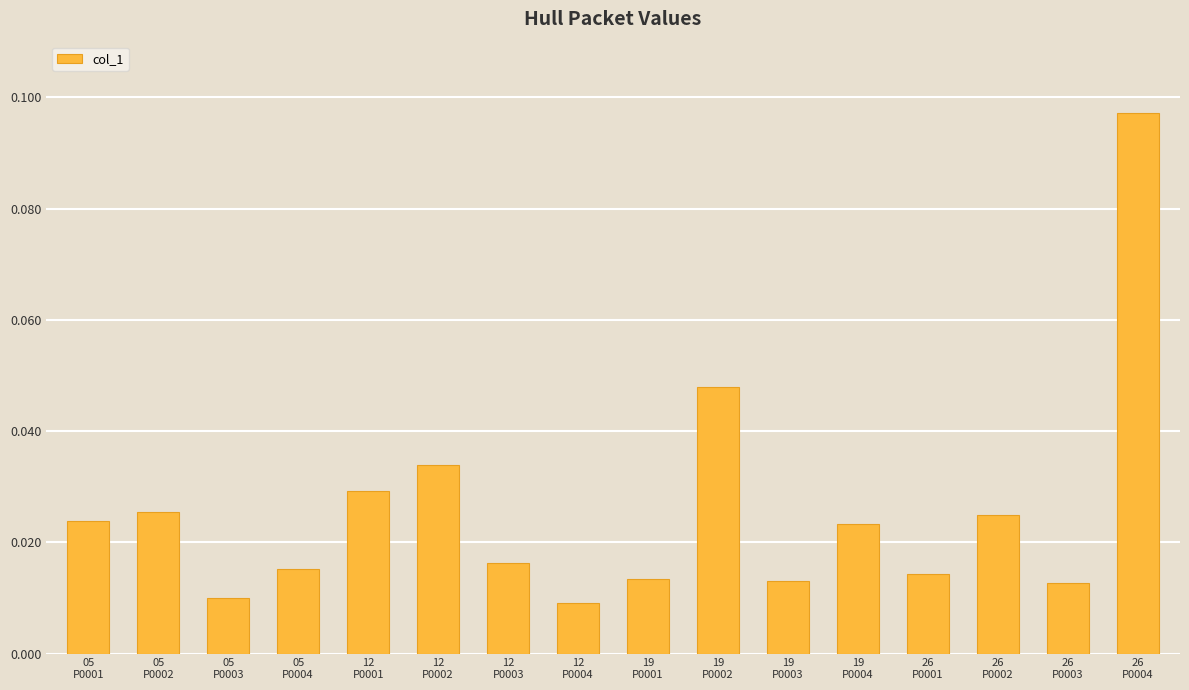

Which category has the highest value across all series?

26
P0004